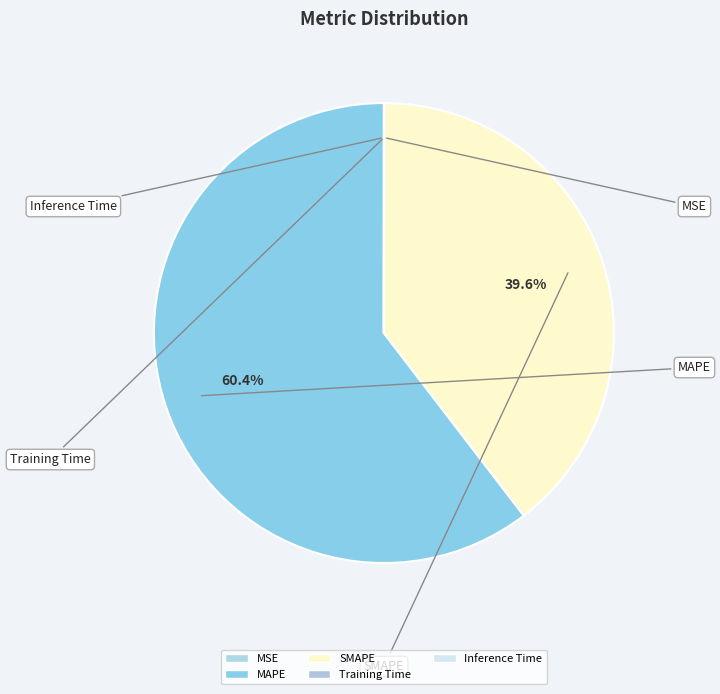

How many segments does this pie chart have?

5